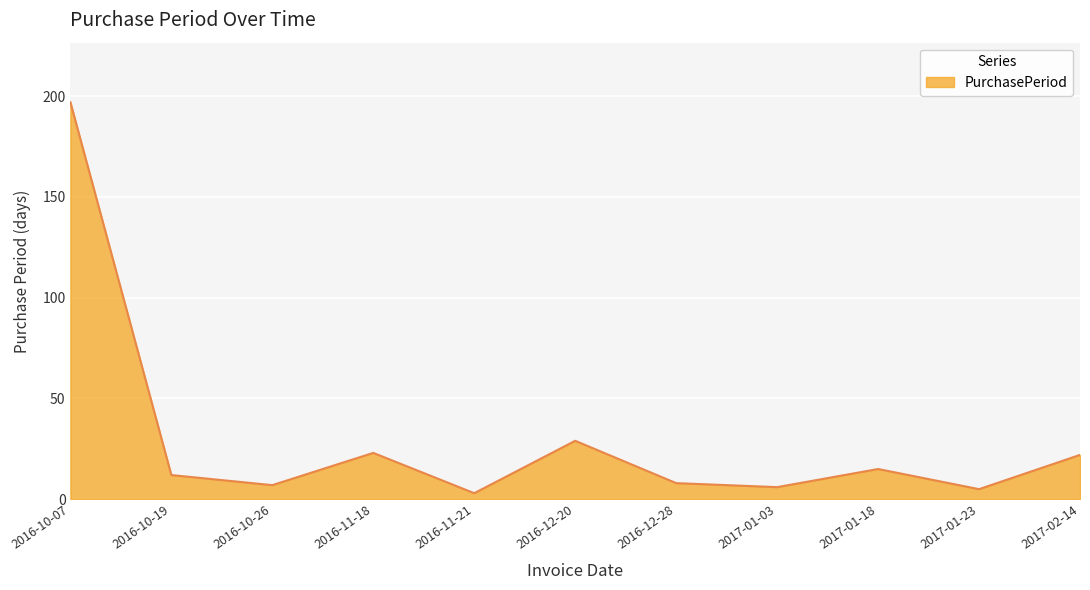

What is the maximum value shown in the chart?

197